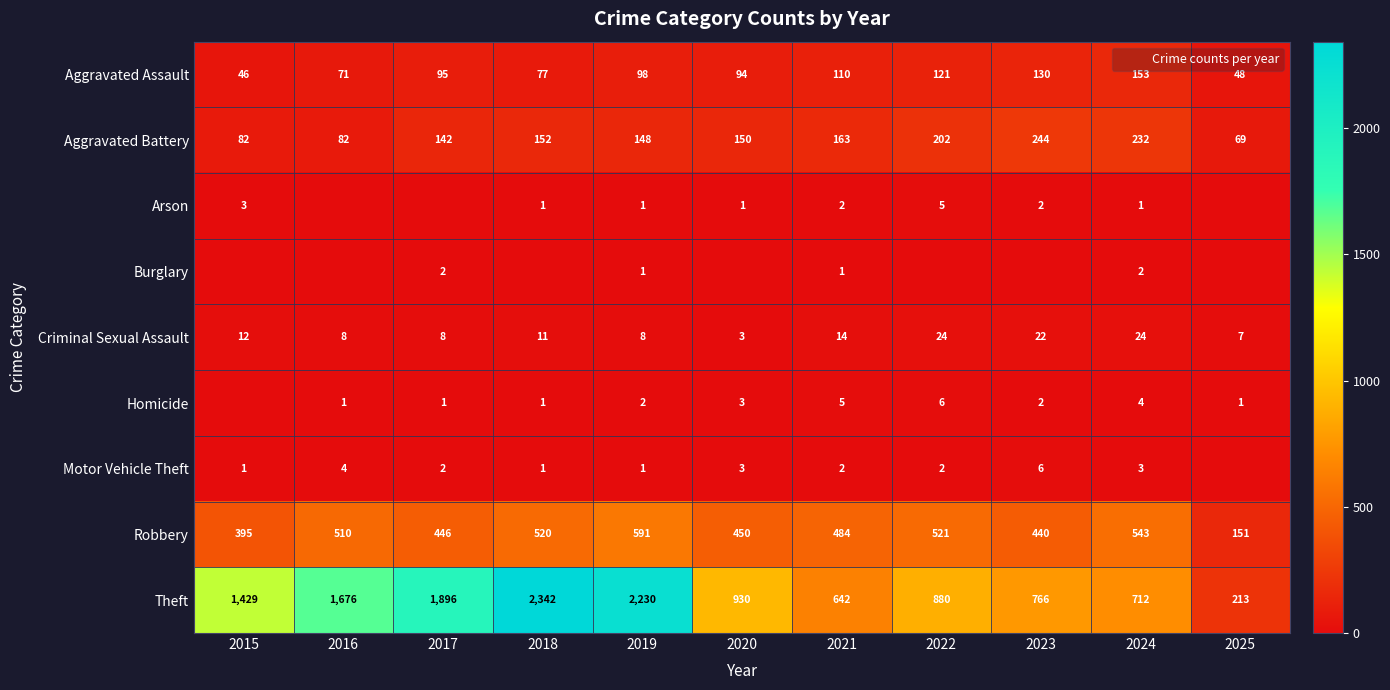

List the labels in order of Motor Vehicle Theft value, largest first.

2023, 2016, 2020, 2024, 2017, 2021, 2022, 2015, 2018, 2019, 2025